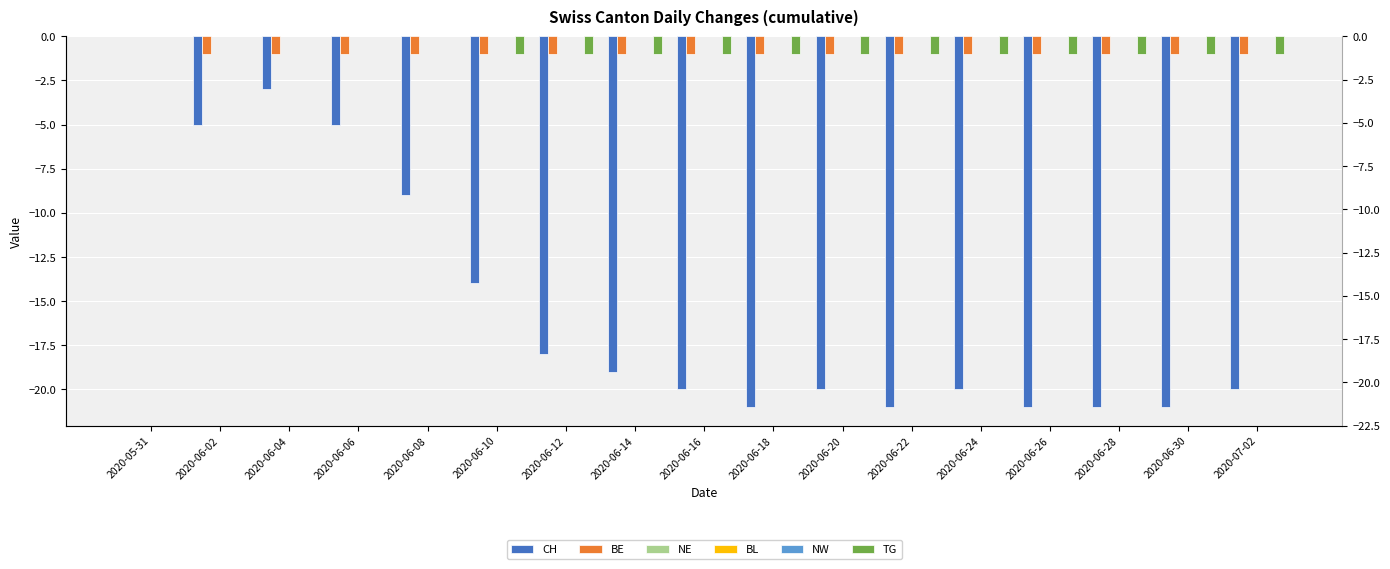

Which category has the highest value across all series?

2020-05-31